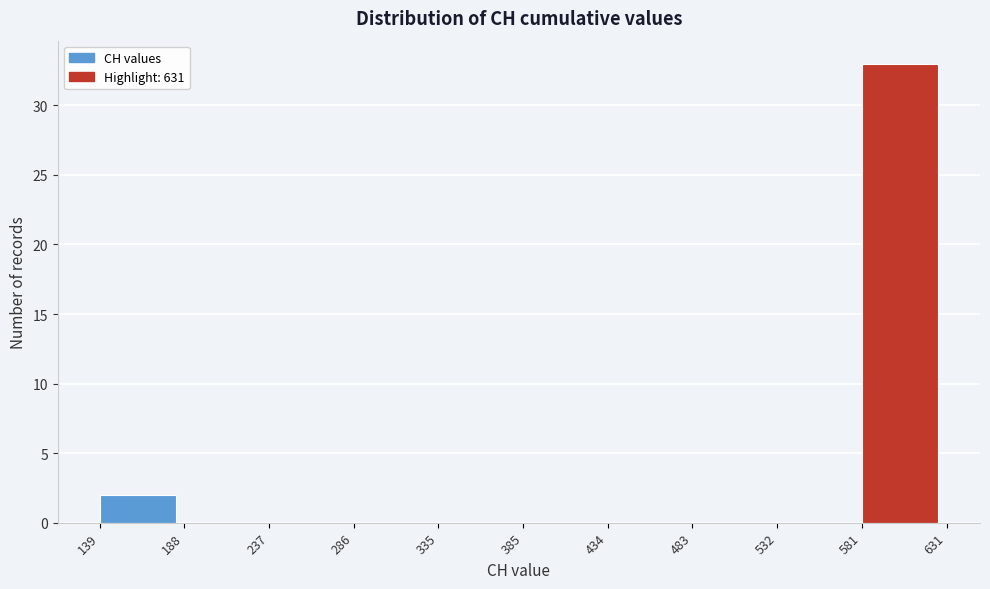

Reading left to right, transcribe this chart: for each bar, give the range it covers on the x-axis and its height. The values are not printed on the chart, so give them approximately, as read against the axis.

139 to 188: 2
188 to 237: 0
237 to 286: 0
286 to 335: 0
335 to 385: 0
385 to 434: 0
434 to 483: 0
483 to 532: 0
532 to 581: 0
581 to 631: 33